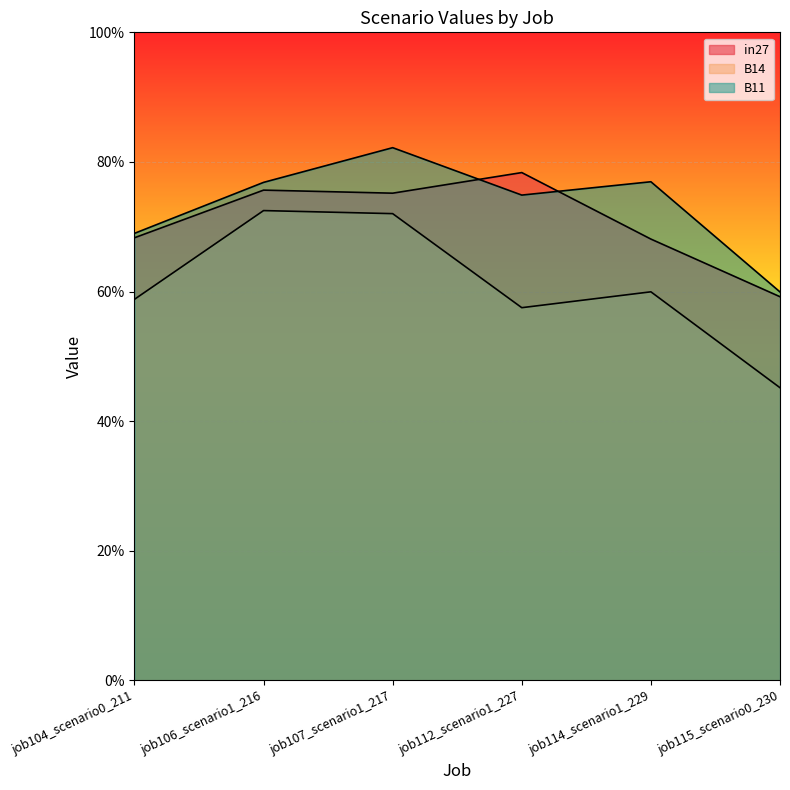

What are all the series names shown in the legend?

in27, B14, B11